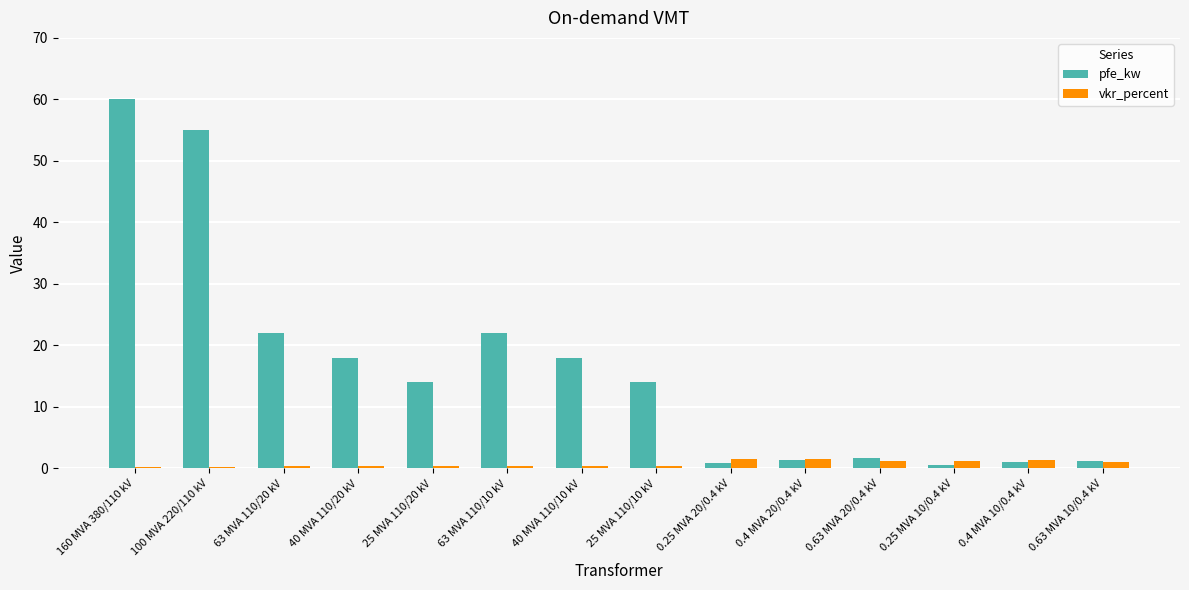

Is it true that pfe_kw equals 22.0 at 63 MVA 110/10 kV?

True